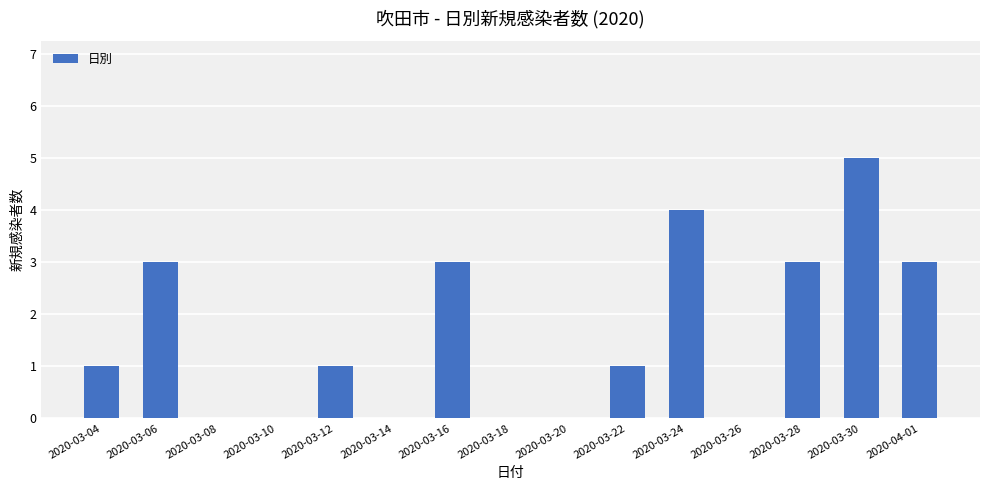

What is the maximum value shown in the chart?

5